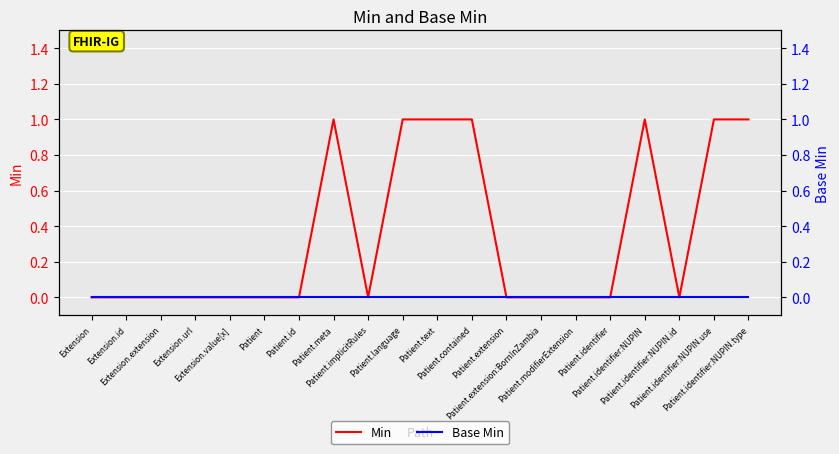

True or false: Min has a value of 0 at Patient.

True